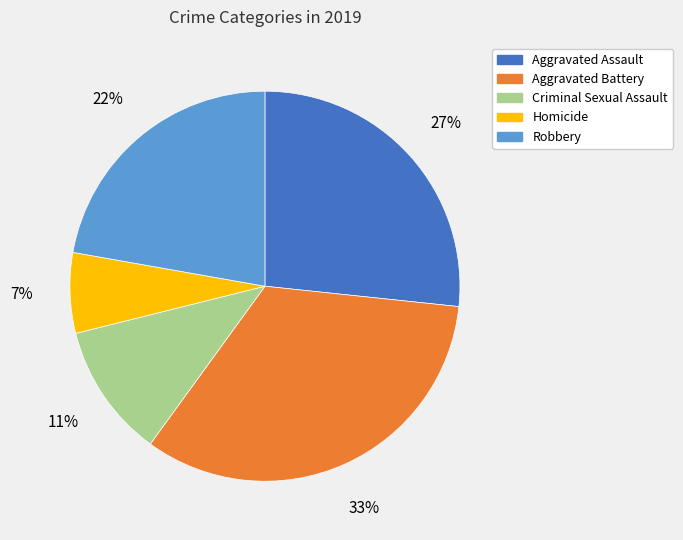

Is there a majority slice in this chart?

No